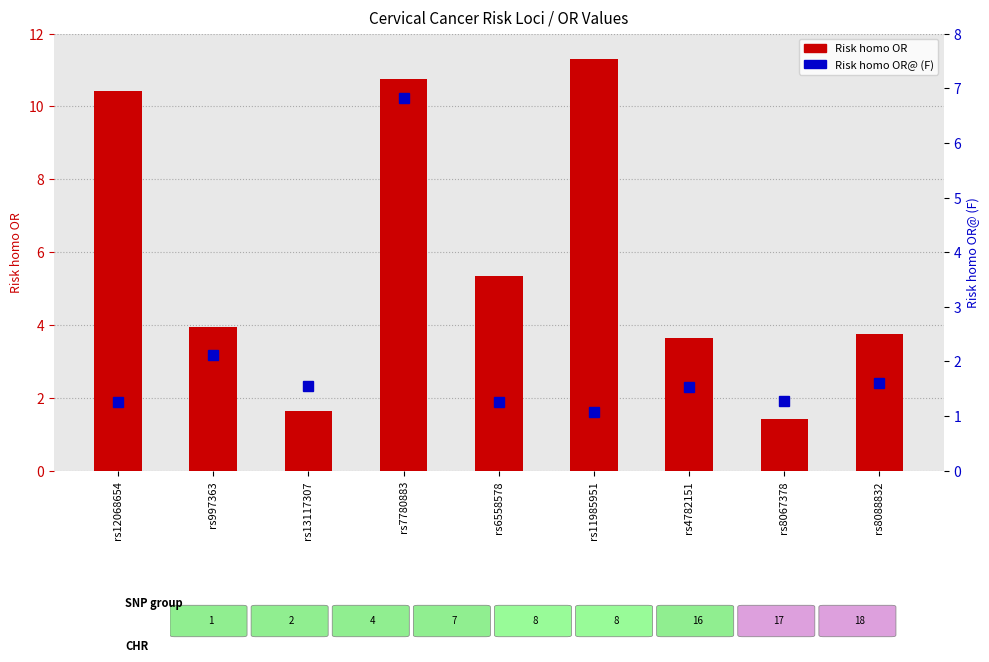

What is the difference between the maximum and minimum values in the Risk homo OR series?

9.9